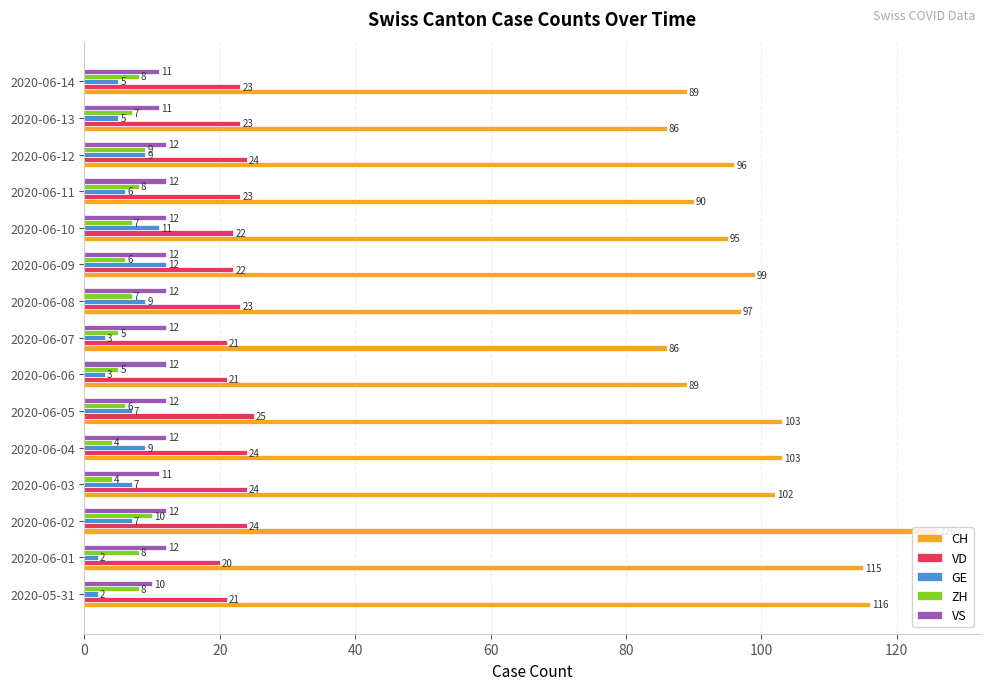

How many GE values are between 3 and 9?

11